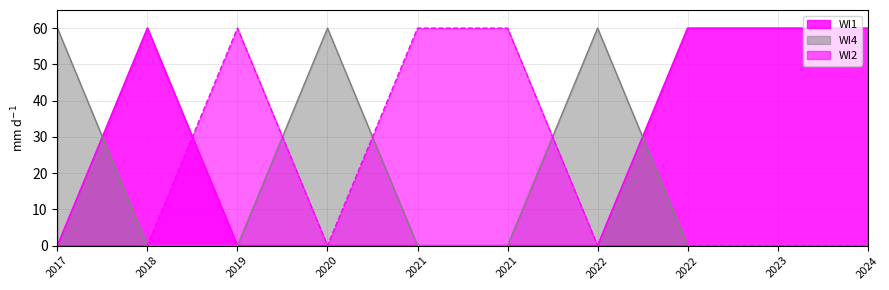

What is the sum of all WI2 values?

180.0